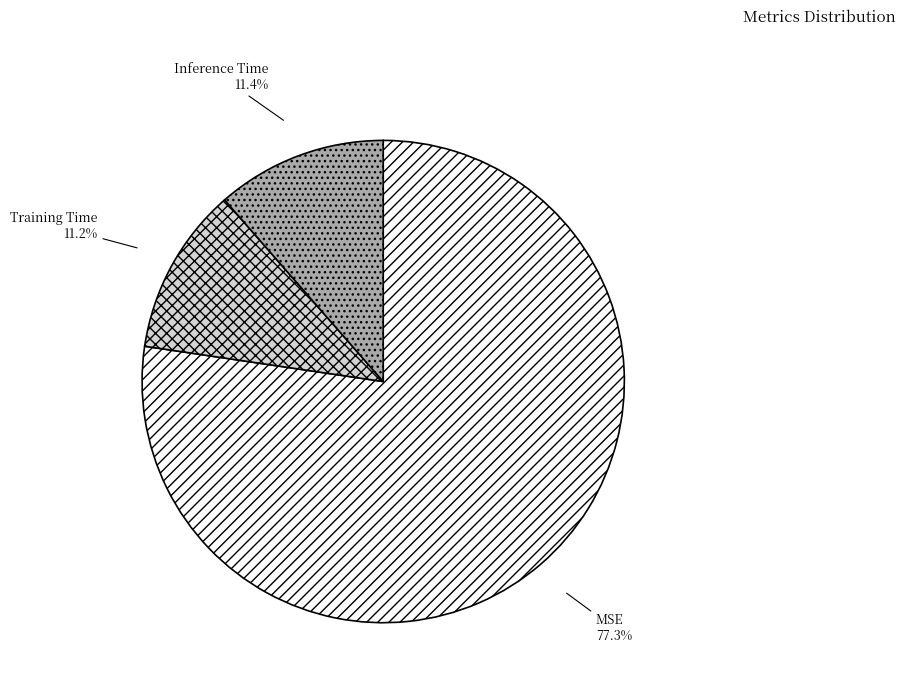

Is MSE the majority of the pie?

Yes